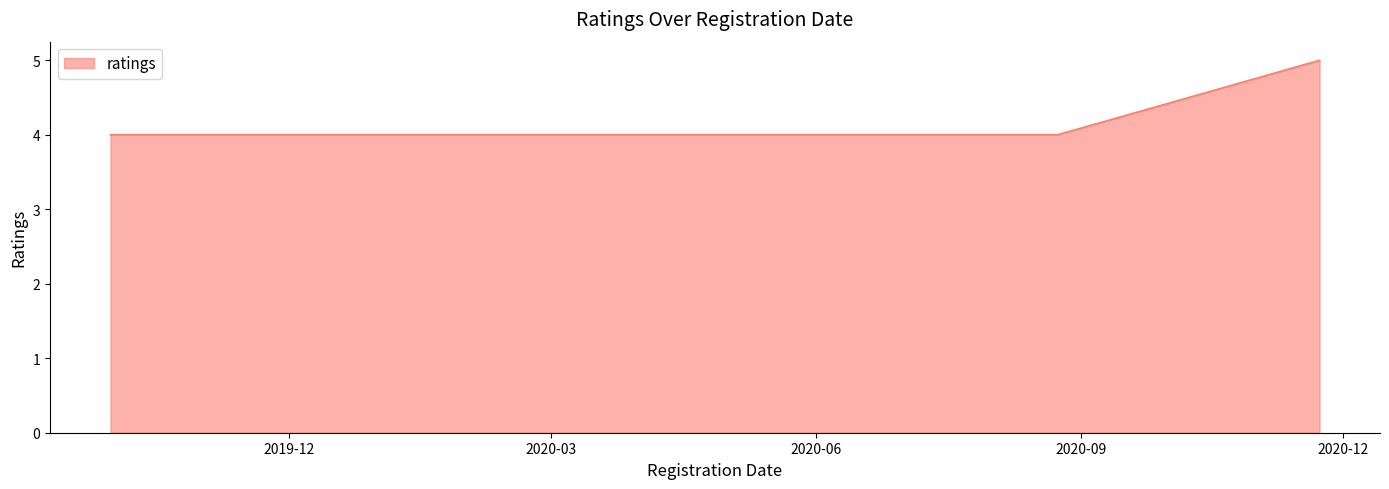

True or false: there are more than 2 points higher than both neighbors.

False